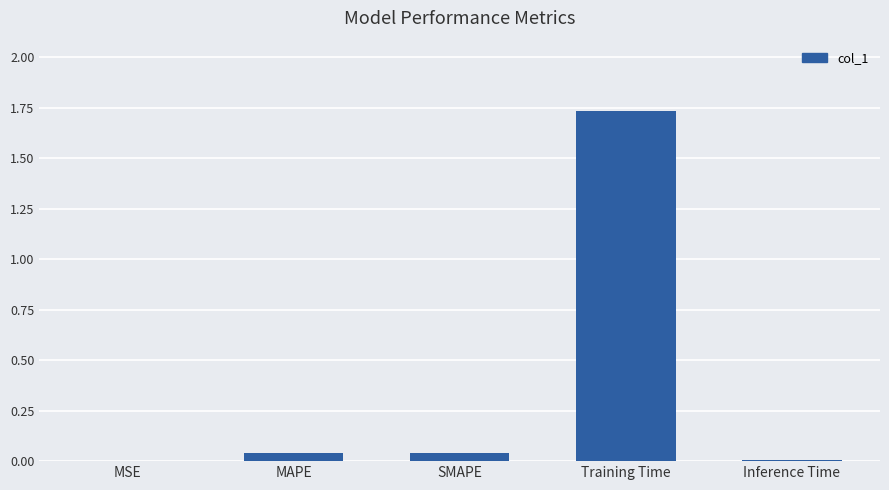

True or false: the data shows 0.0 at SMAPE.

True